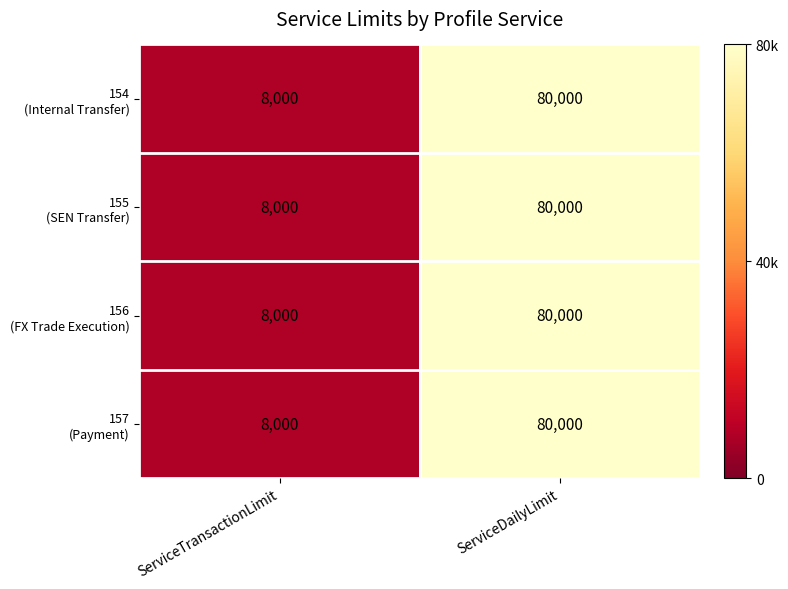

What is the minimum value shown in the chart?

8000